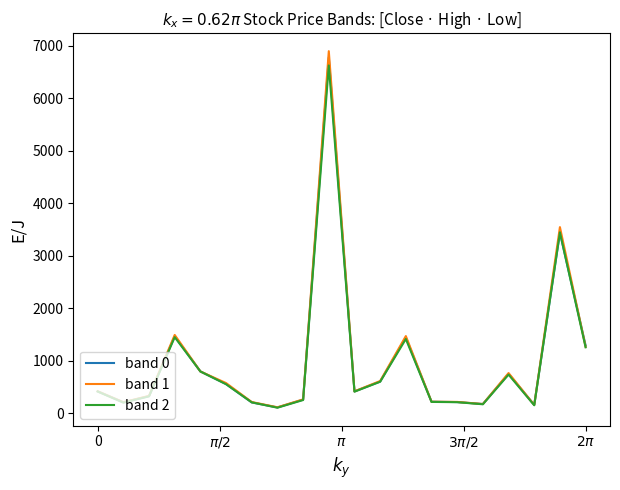

How many lines are shown in the chart?

3